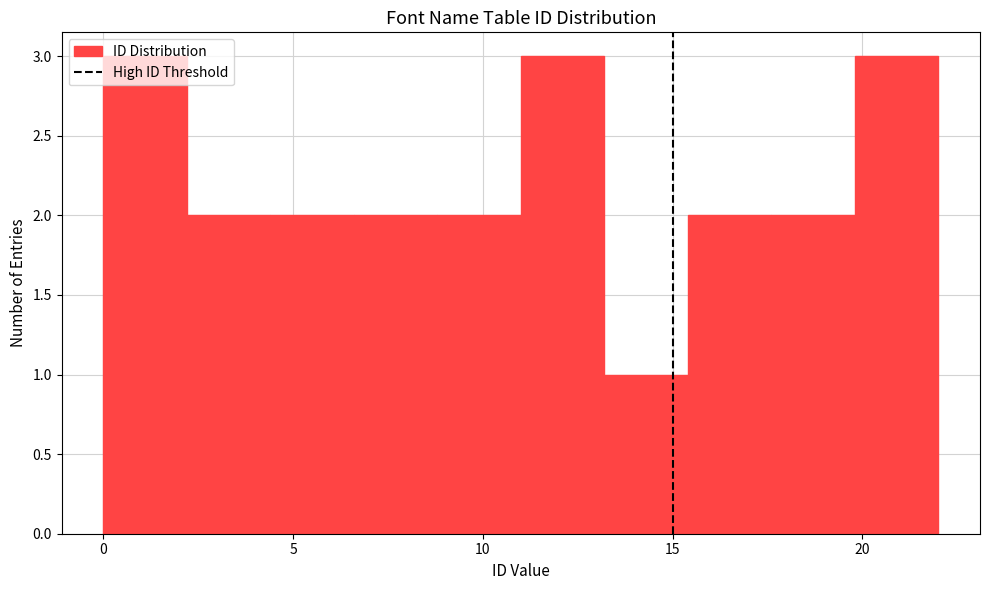

Reading left to right, transcribe this chart: for each bar, give the range it covers on the x-axis and its height. Neither the bar edges nor the heights are printed on the chart, so give them approximately, as read against the axes.

0.0 to 2.2: 3
2.2 to 4.4: 2
4.4 to 6.6: 2
6.6 to 8.8: 2
8.8 to 11.0: 2
11.0 to 13.2: 3
13.2 to 15.4: 1
15.4 to 17.6: 2
17.6 to 19.8: 2
19.8 to 22.0: 3